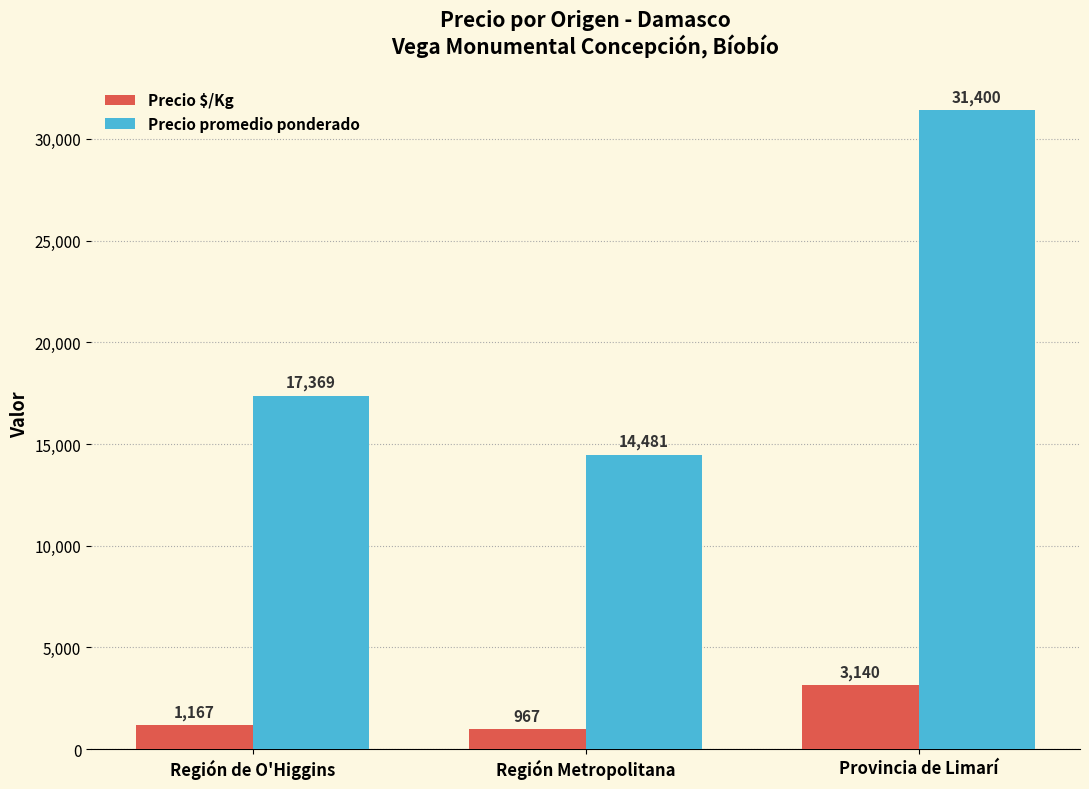

The value of Precio $/Kg at Región de O'Higgins is 1167. True or false?

True